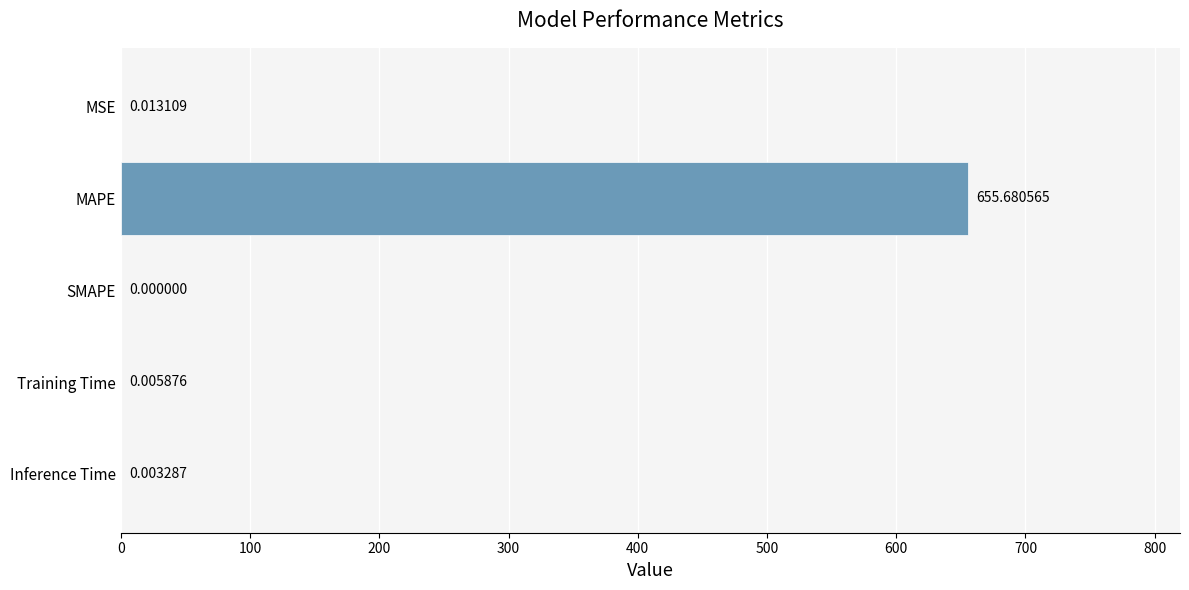

What is the sum of the values at Training Time and MAPE?

655.7